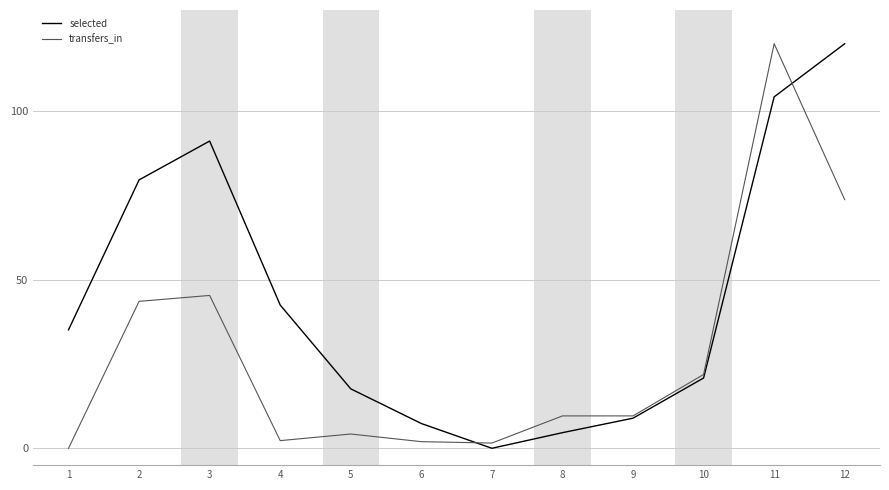

True or false: transfers_in has a value of 21.9 at 10.

True